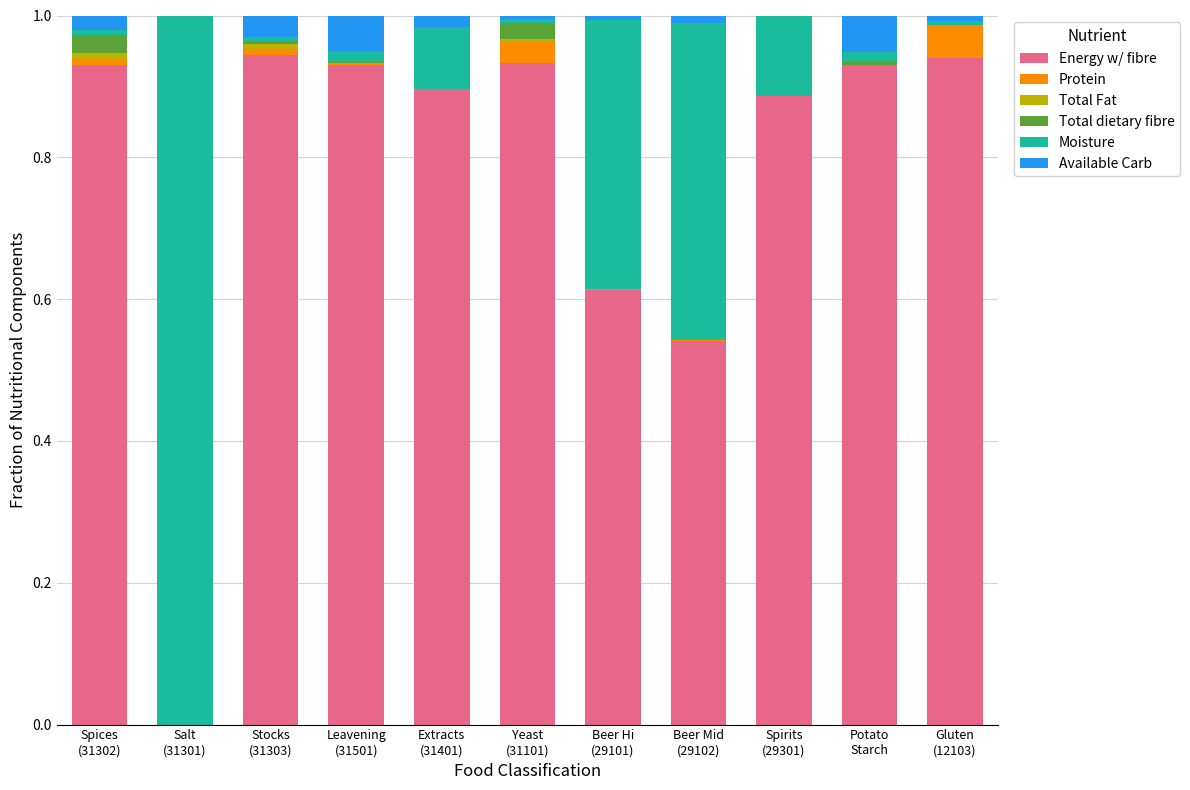

What is the average value of the Energy w/ fibre series?

0.8